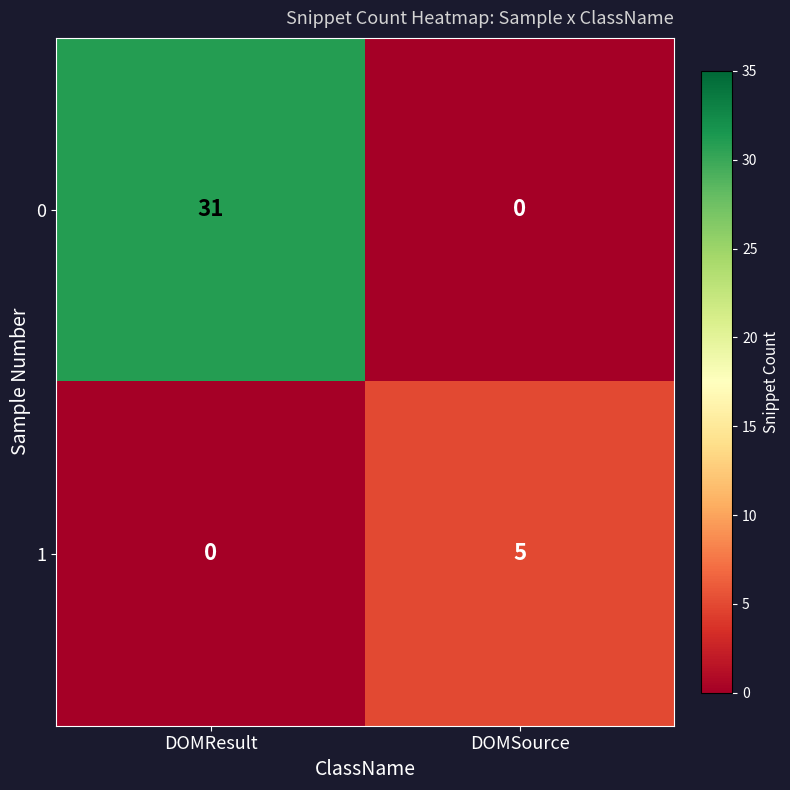

The value of 1 at DOMResult is 0. True or false?

True